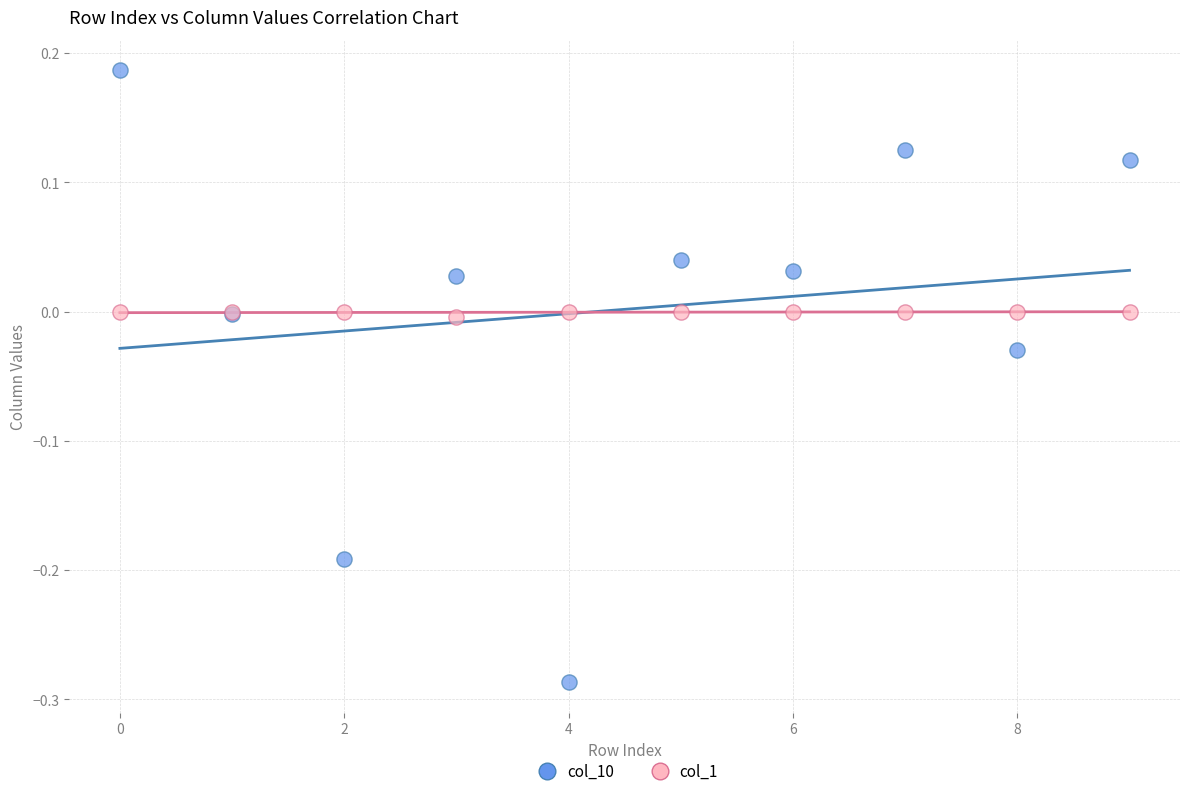

Which series has the widest spread of Y values?

col_10